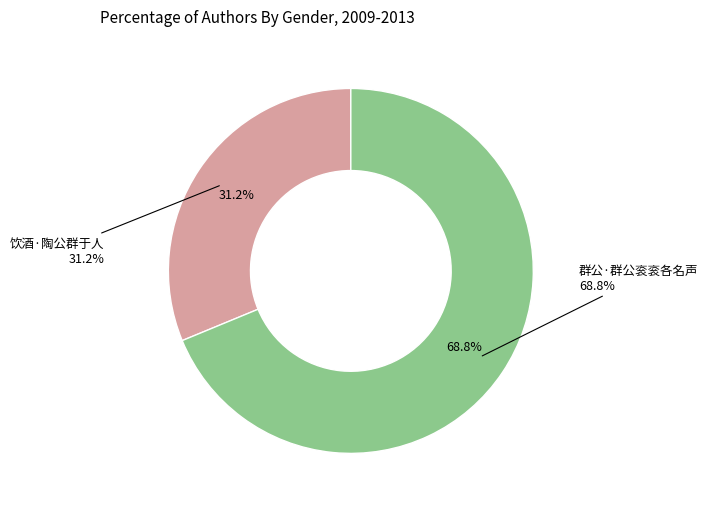

Between 群公·群公衮衮各名声 and 饮酒·陶公群于人, which is larger?

群公·群公衮衮各名声